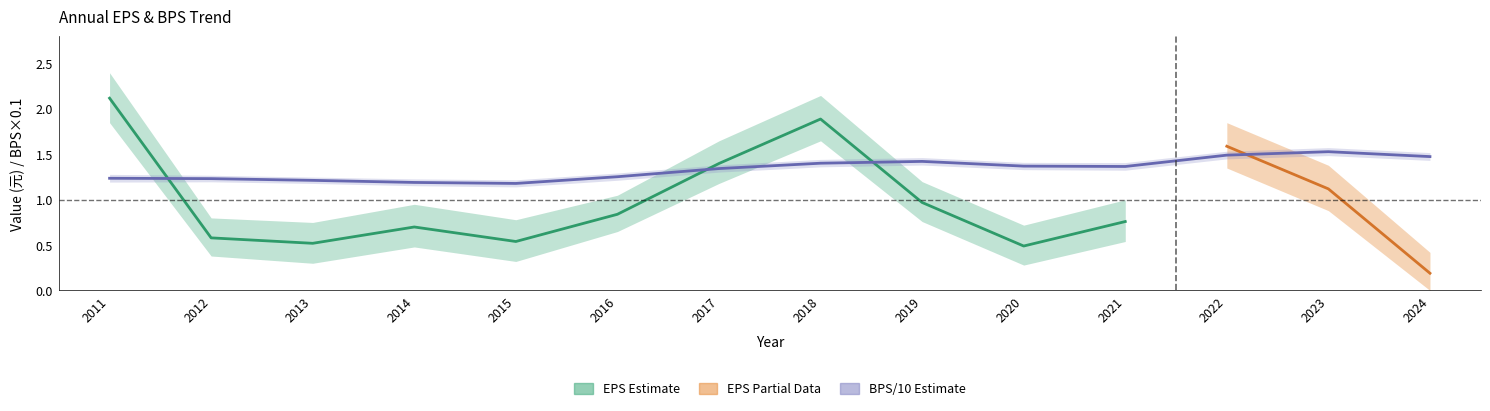

What is the value of the 7th point from the left?

1.3